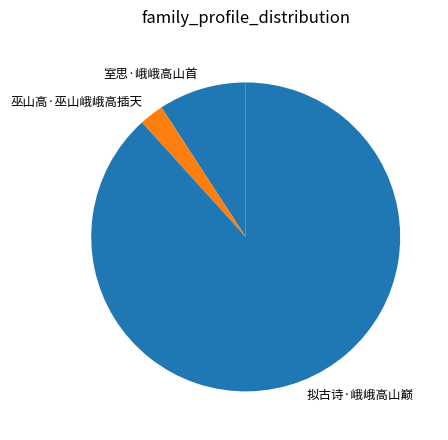

Does 室思·峨峨高山首 represent more than half of the total?

No